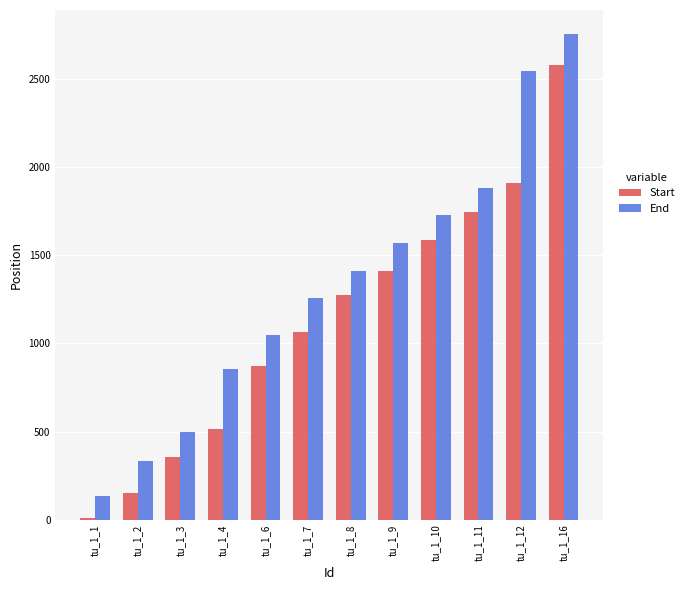

Count the number of categories in the chart.

12